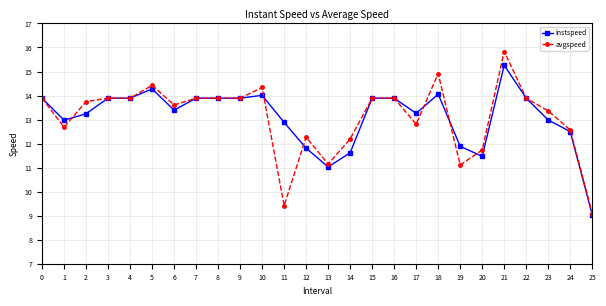

Where is the first local minimum for avgspeed?

1